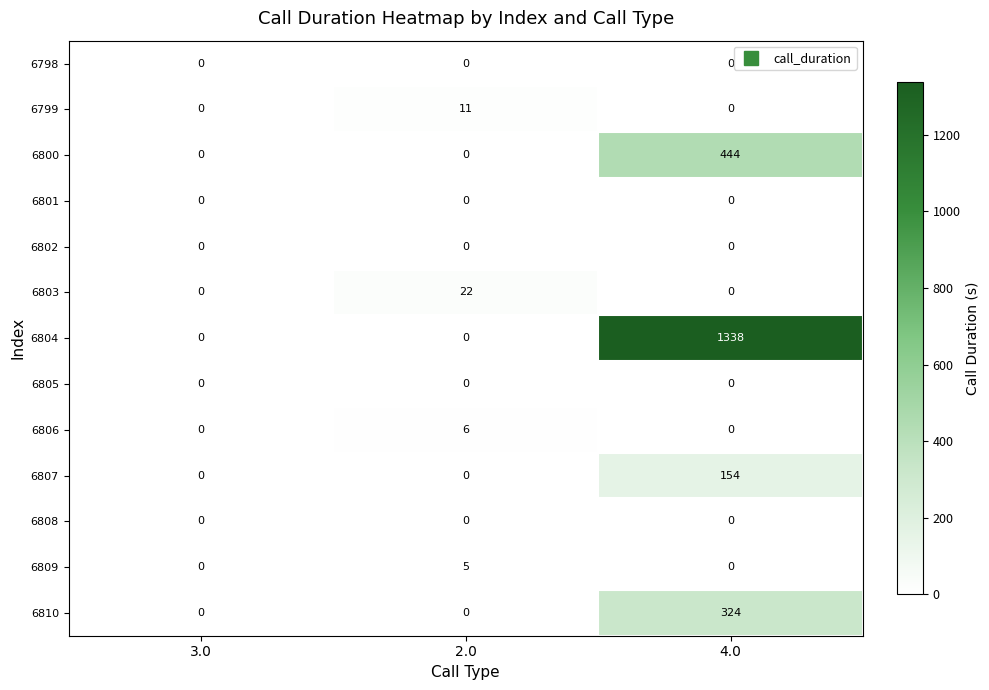

At which category does the chart reach its peak across all series?

4.0